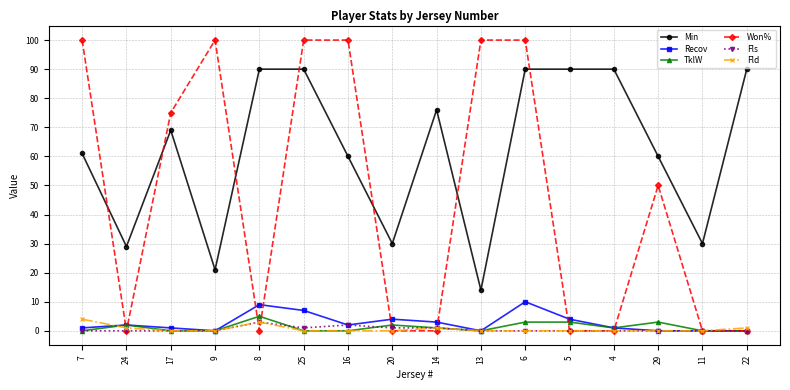

At which category does Won% reach its first local valley?

24